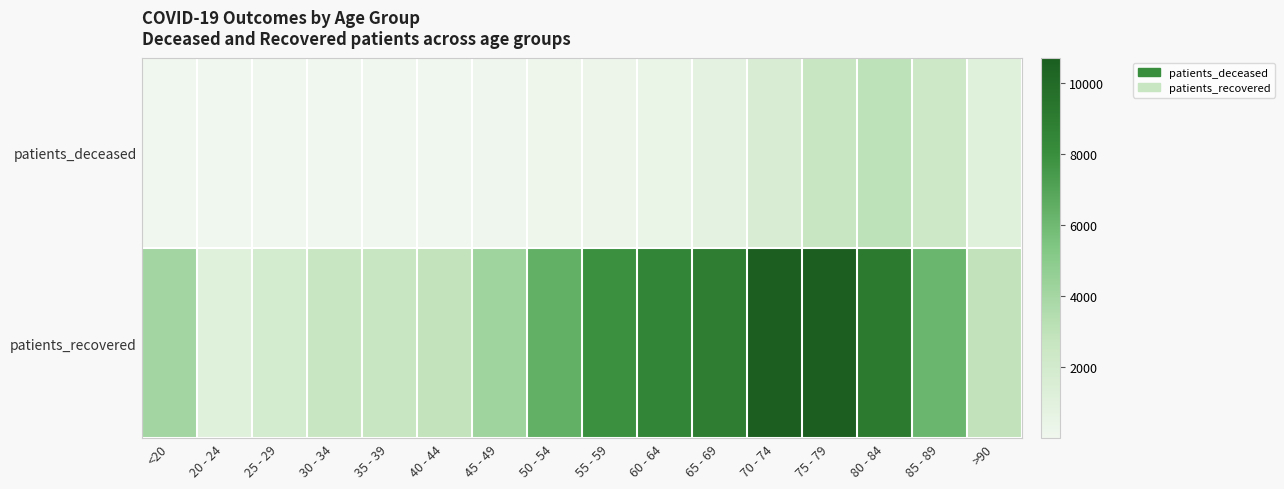

What is the smallest value displayed?

3